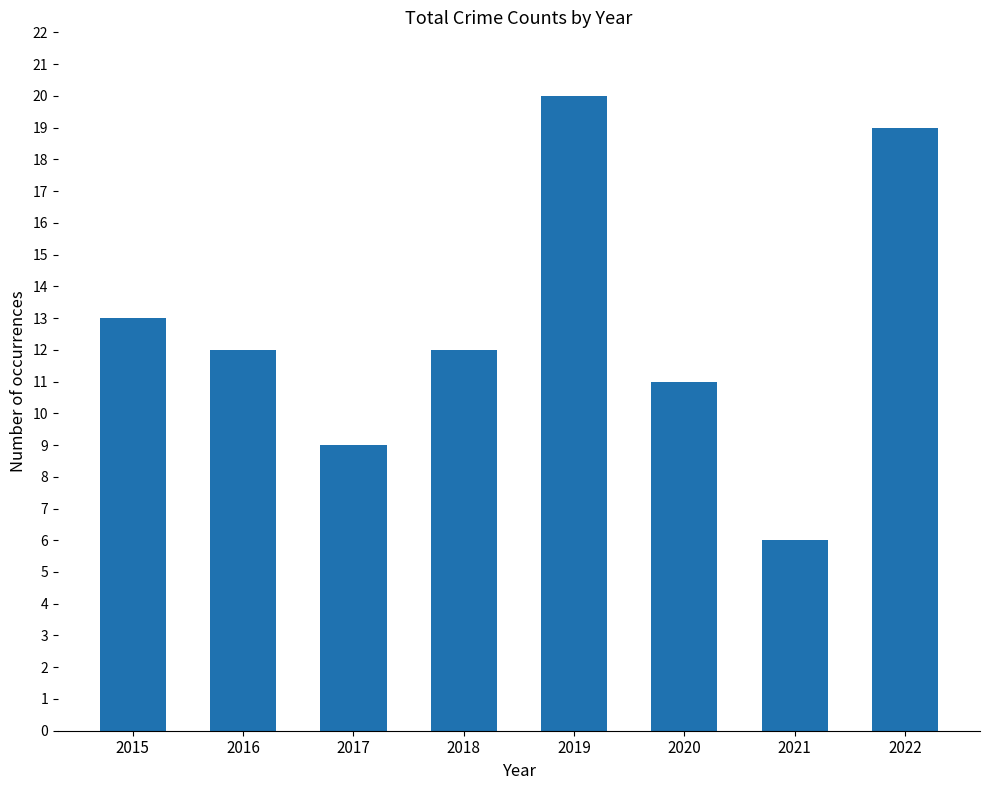

Reading left to right, list all the values displayed in this chart.

2015=13	2016=12	2017=9	2018=12	2019=20	2020=11	2021=6	2022=19